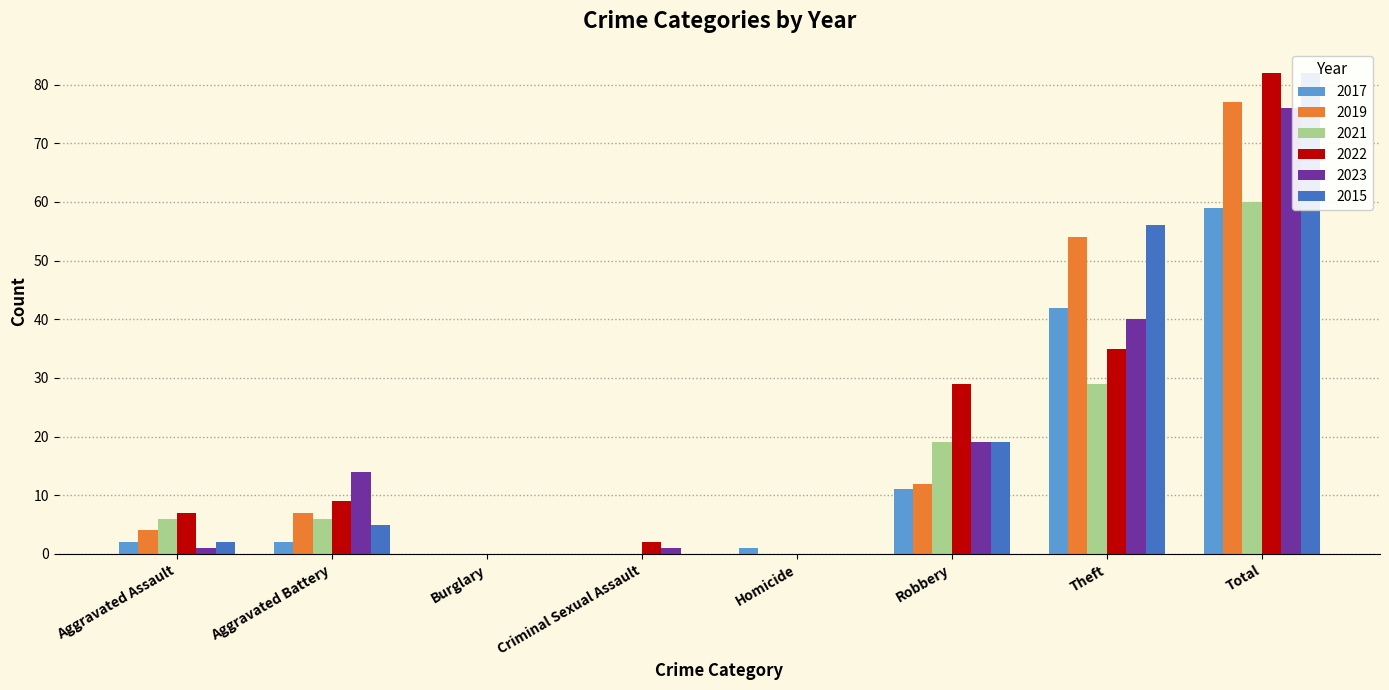

What is the difference between the maximum and minimum values in the 2023 series?

76